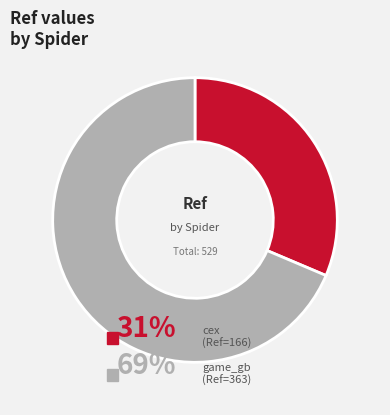

Does any single category account for the majority?

Yes